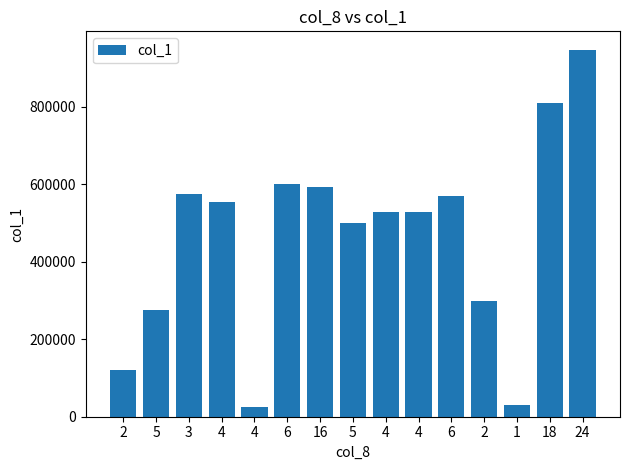

How many bars are there in total?

15